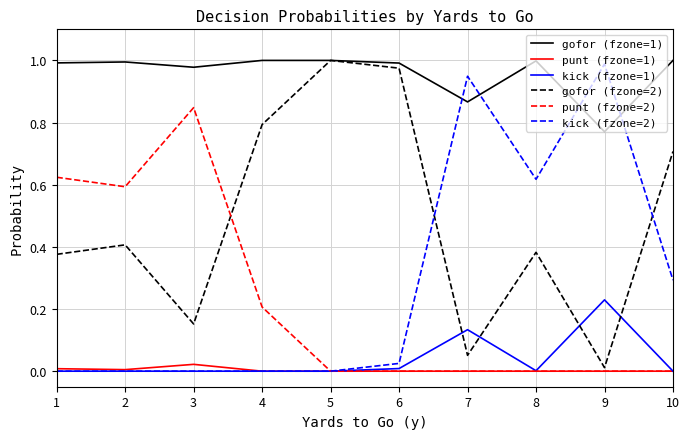

Is the value of gofor (fzone=2) at 4 greater than the value of punt (fzone=2) at 9?

Yes